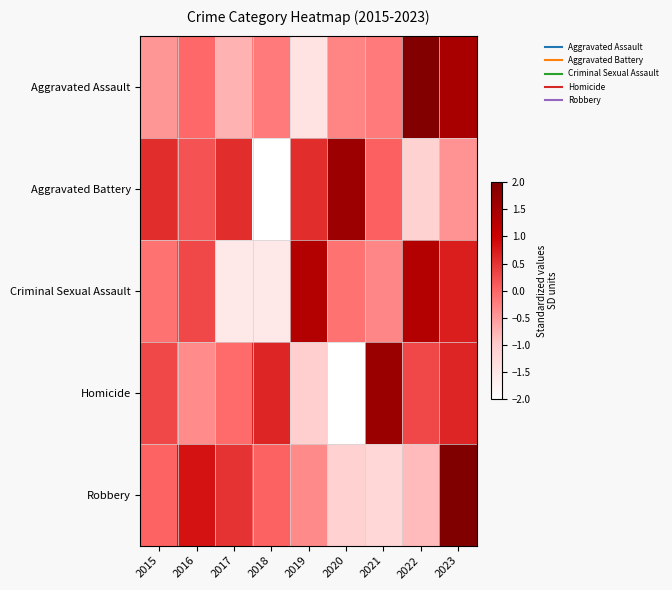

At 2023, list the series in order from smallest to largest.

Aggravated Battery, Homicide, Criminal Sexual Assault, Aggravated Assault, Robbery